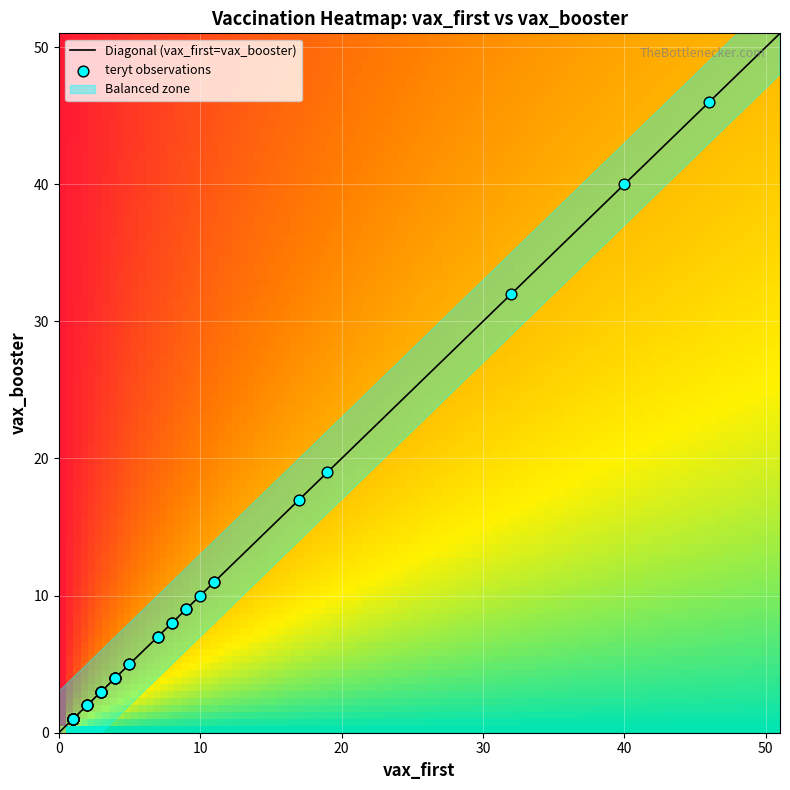

How many data points does each series have?

2